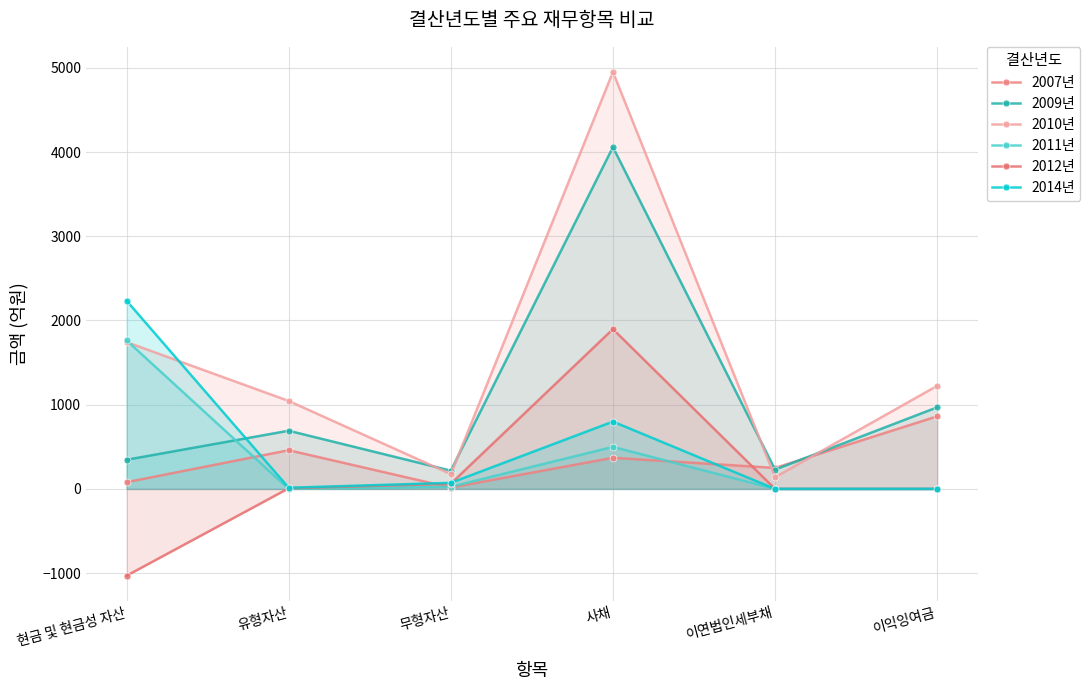

How many data points in 2007년 are above 369?

3